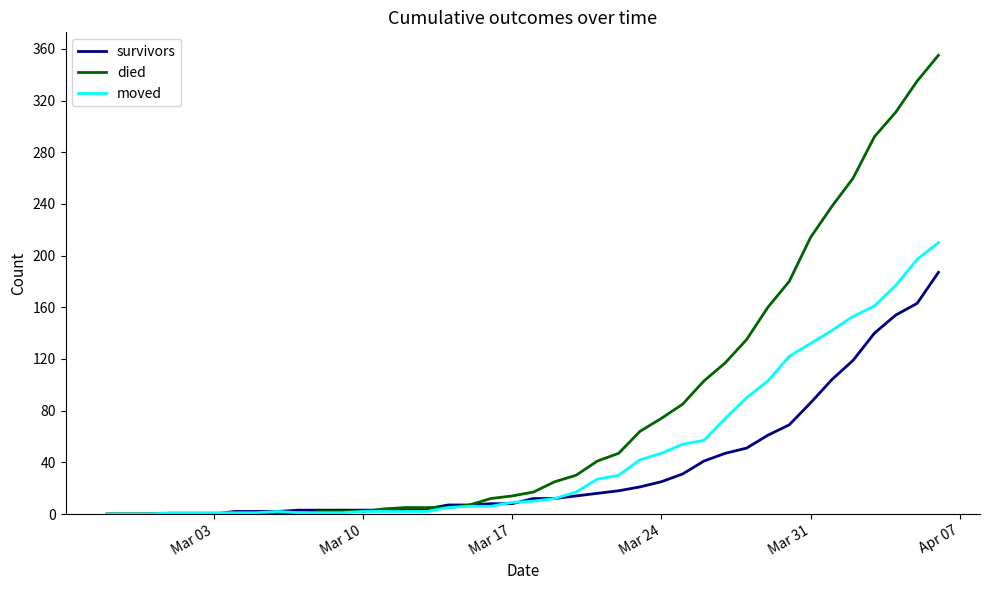

Which series has the largest total across all categories?

died